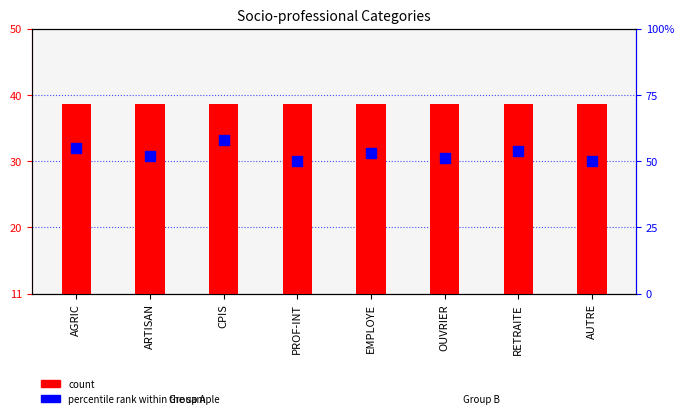

What are all the series names shown in the legend?

count, percentile rank within the sample